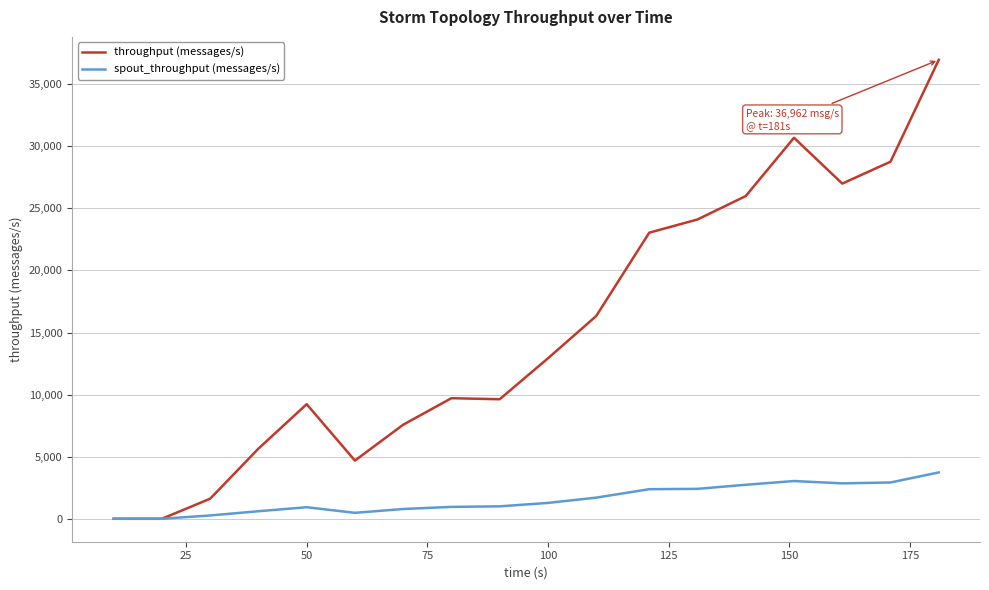

Which series has the widest spread of values?

throughput (messages/s)